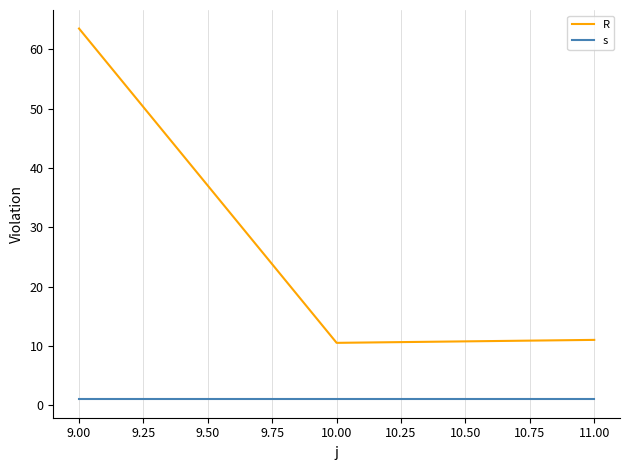

True or false: R has a value of 63.5 at 9.00.

True